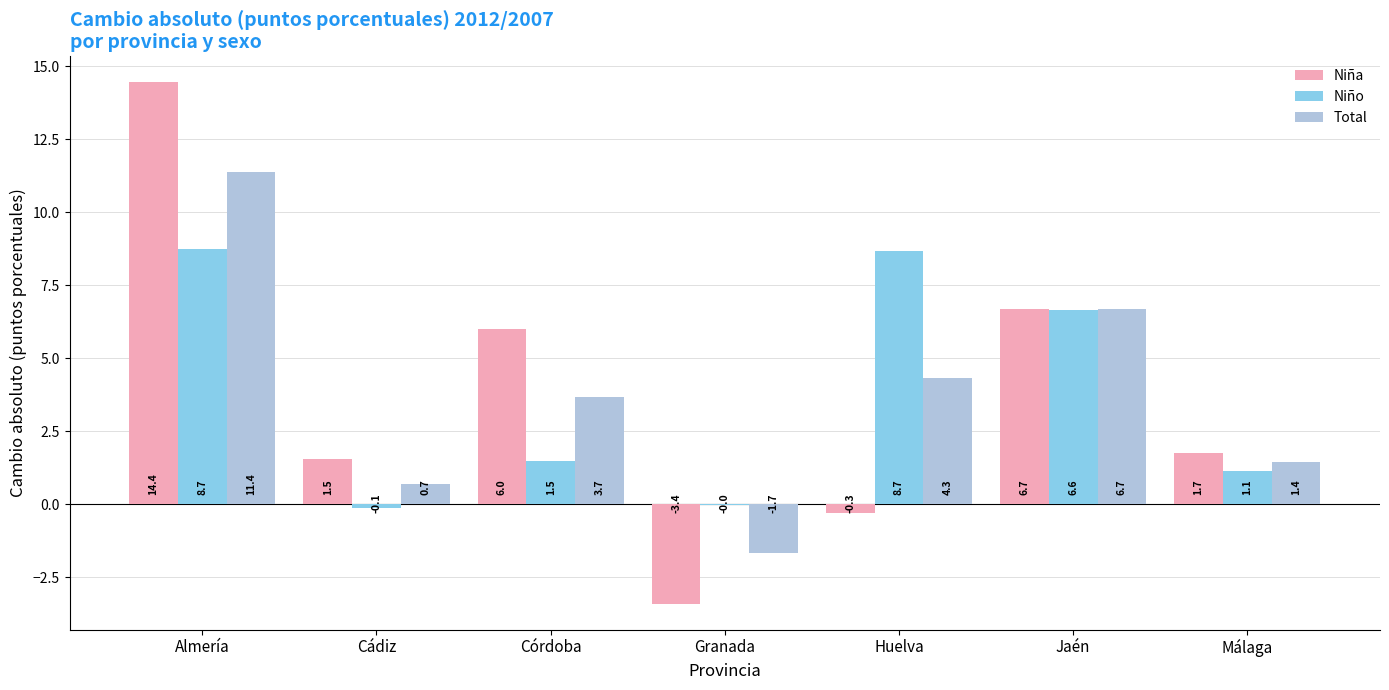

Which label corresponds to the largest value in the chart?

Almería